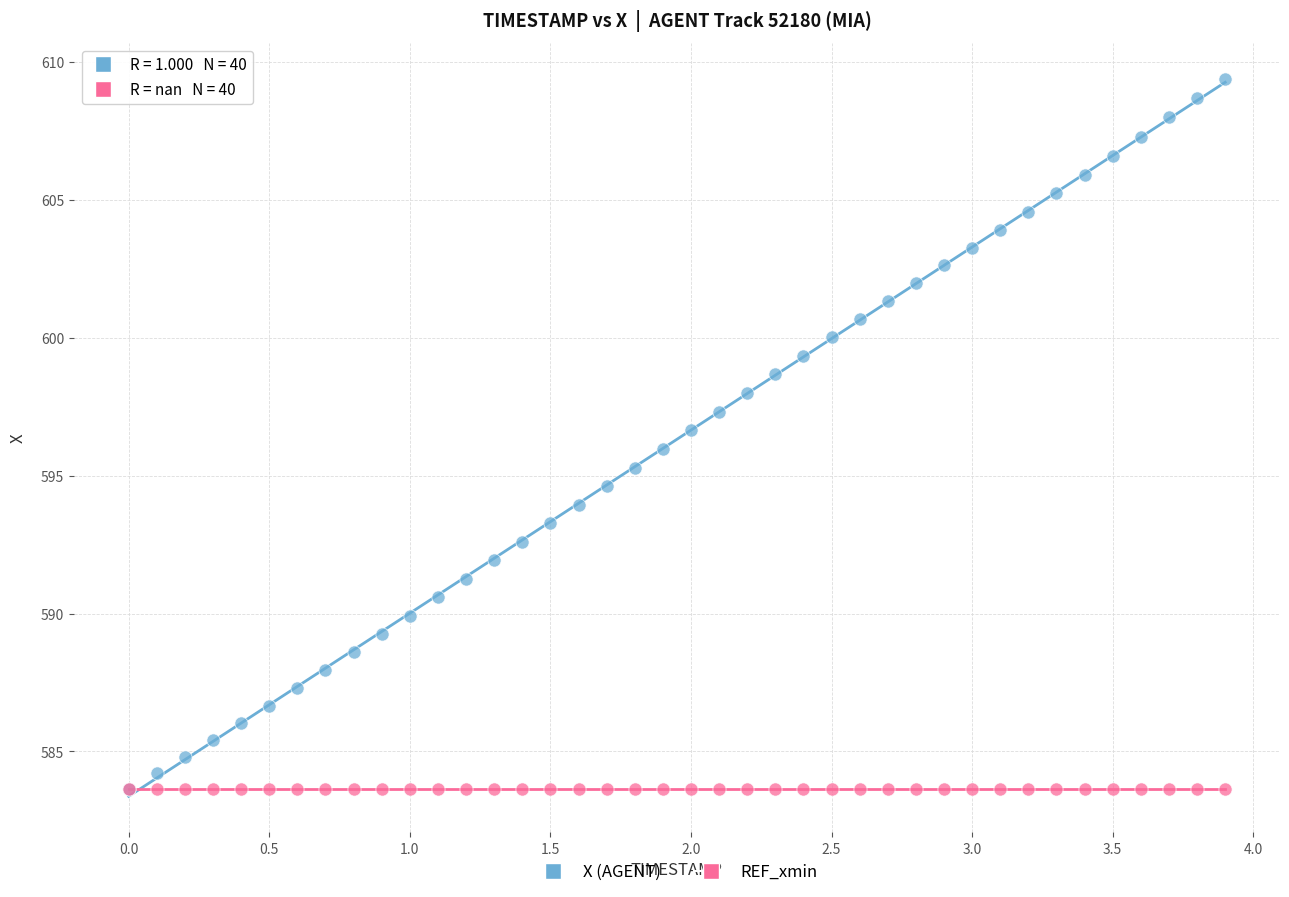

What are all the series names shown in the legend?

X (AGENT), REF_xmin